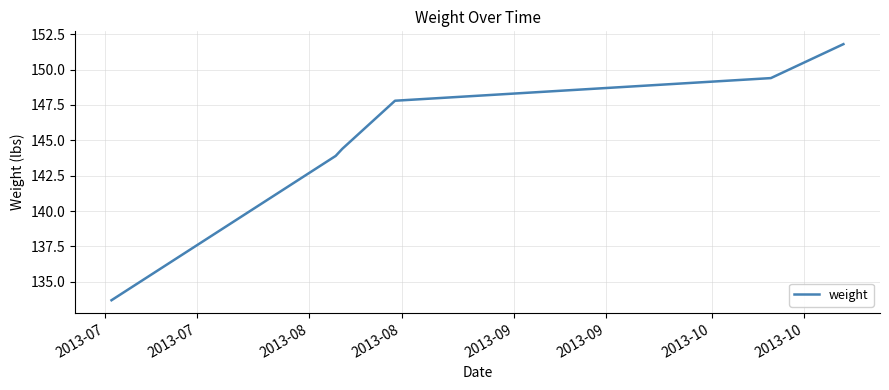

What is the minimum value shown in the chart?

133.7